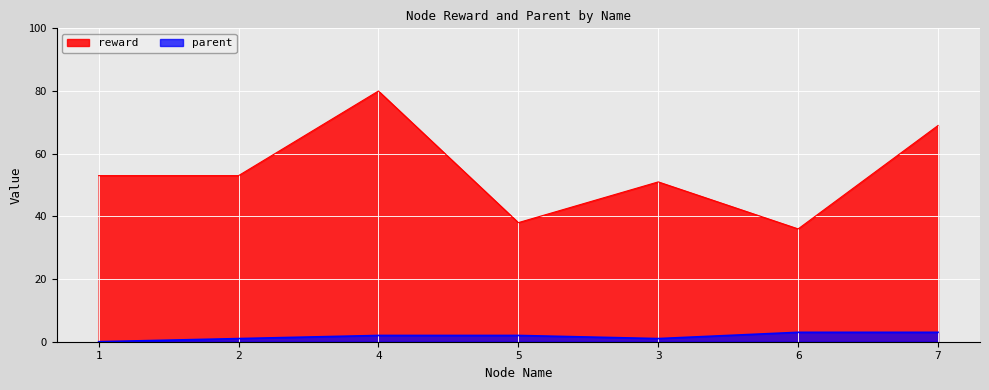

List the series in order of their peak value, highest first.

reward, parent